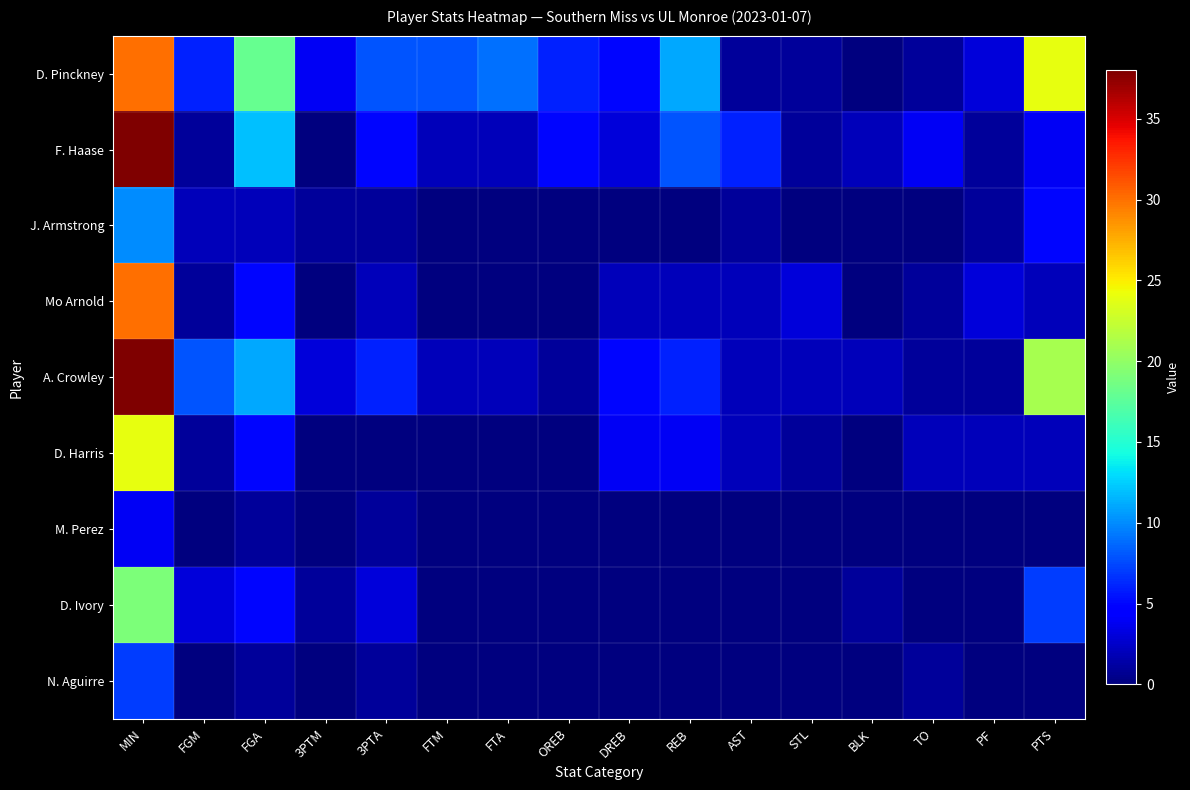

How many distinct data groups are displayed?

9